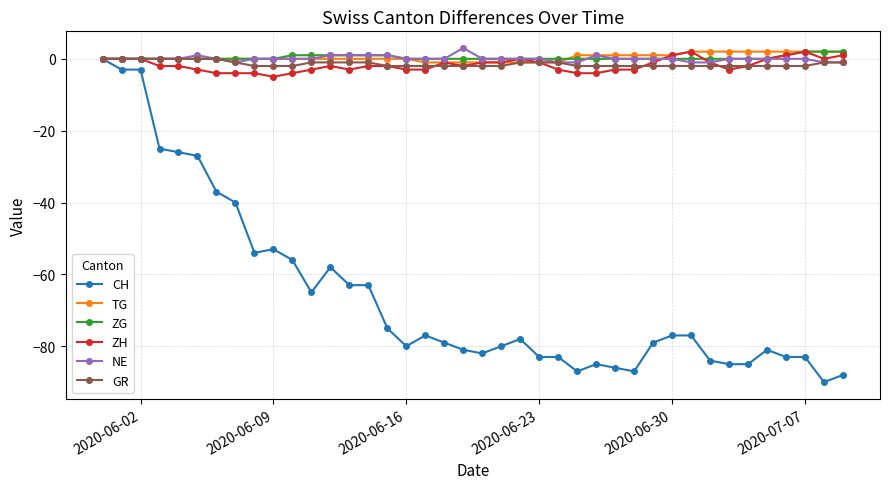

What is the smallest value displayed?

-90